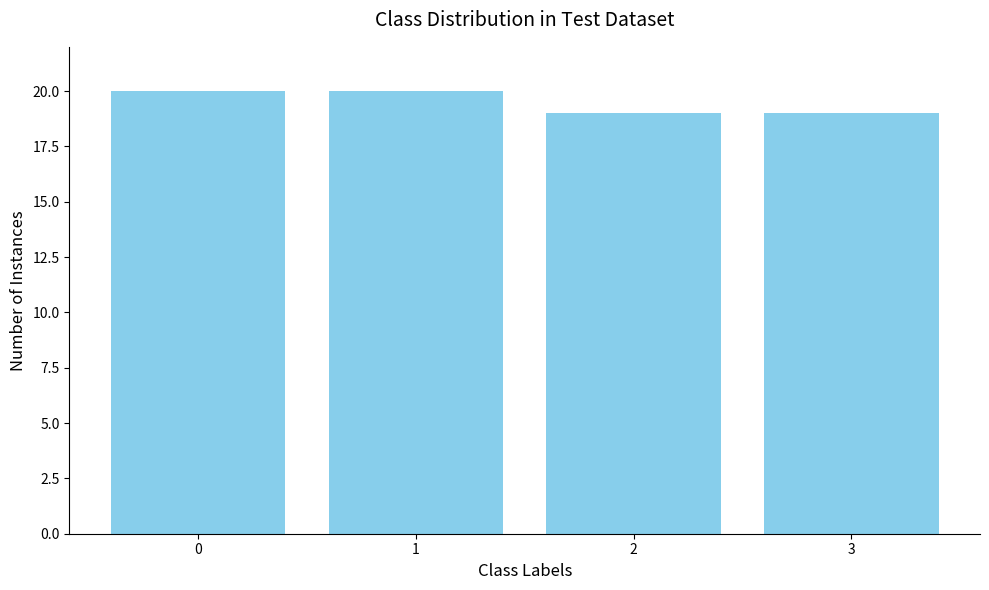

Is it true that the value at 1 is 29?

False